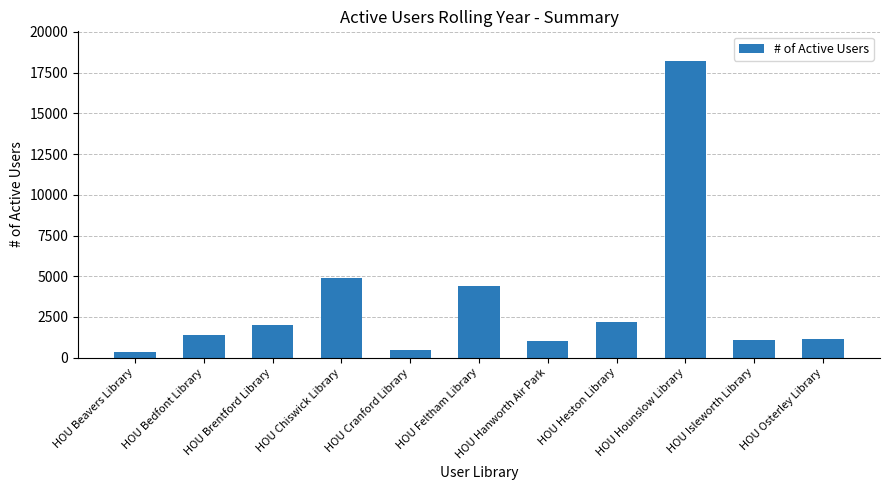

What is the difference between the maximum and second lowest values?

17747